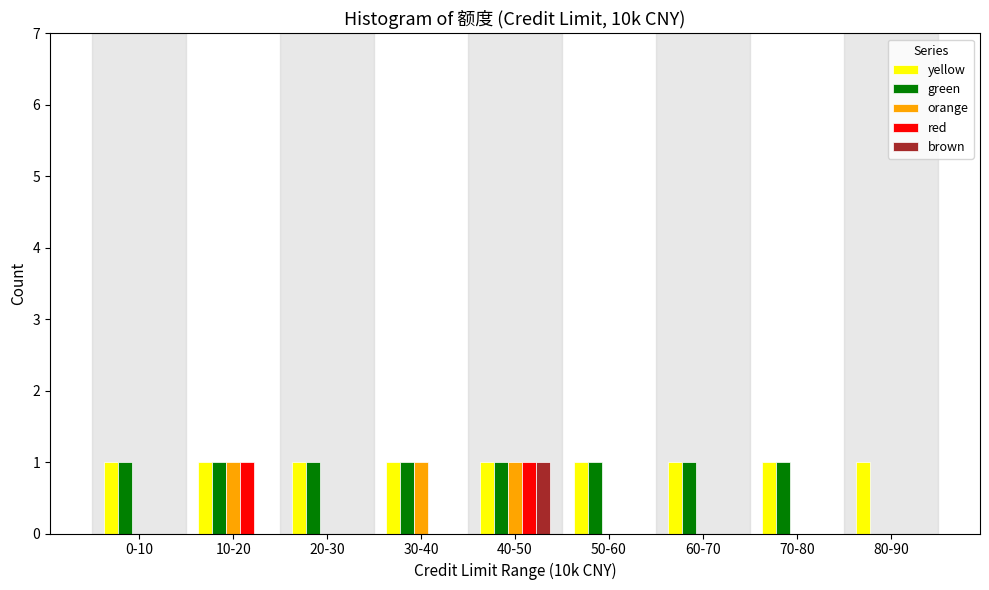

Is it true that red equals 1 at 40-50?

True